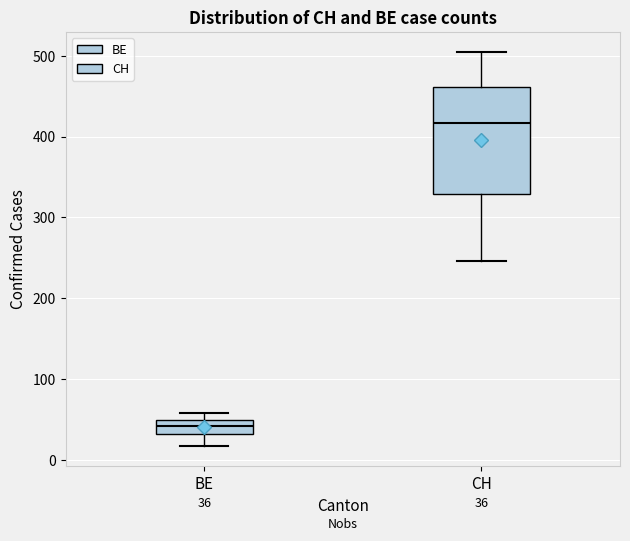

Which box has the highest median line?

CH